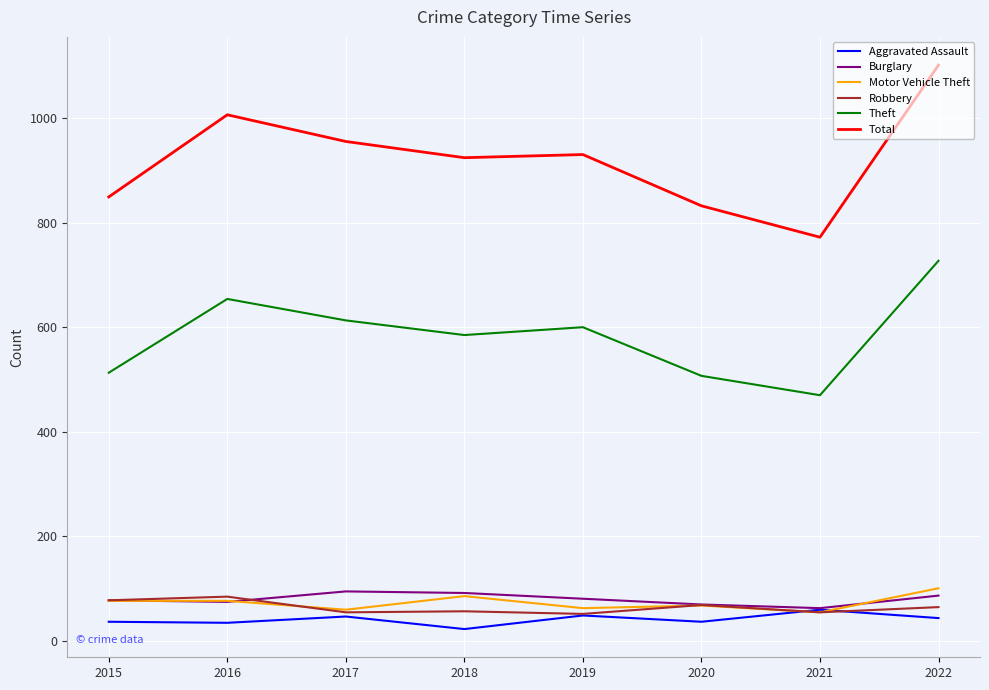

At which category is the sum across all series the highest?

2022